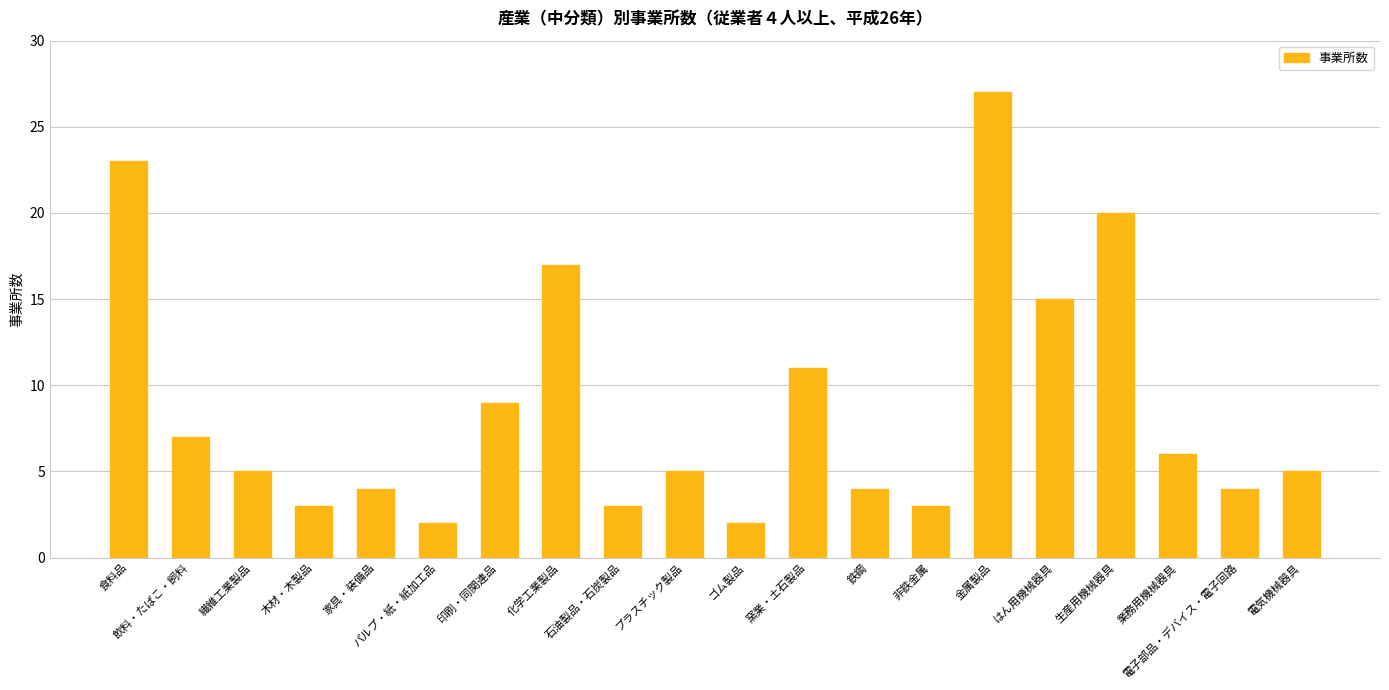

What is the value of the 18th bar from the left?

6